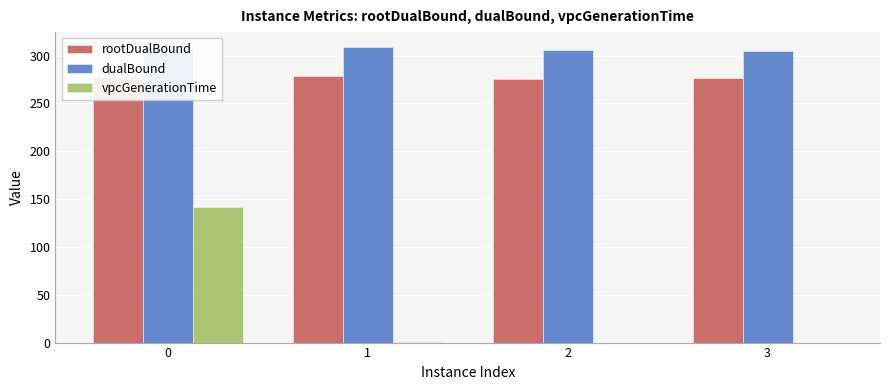

How many groups of bars are there?

4